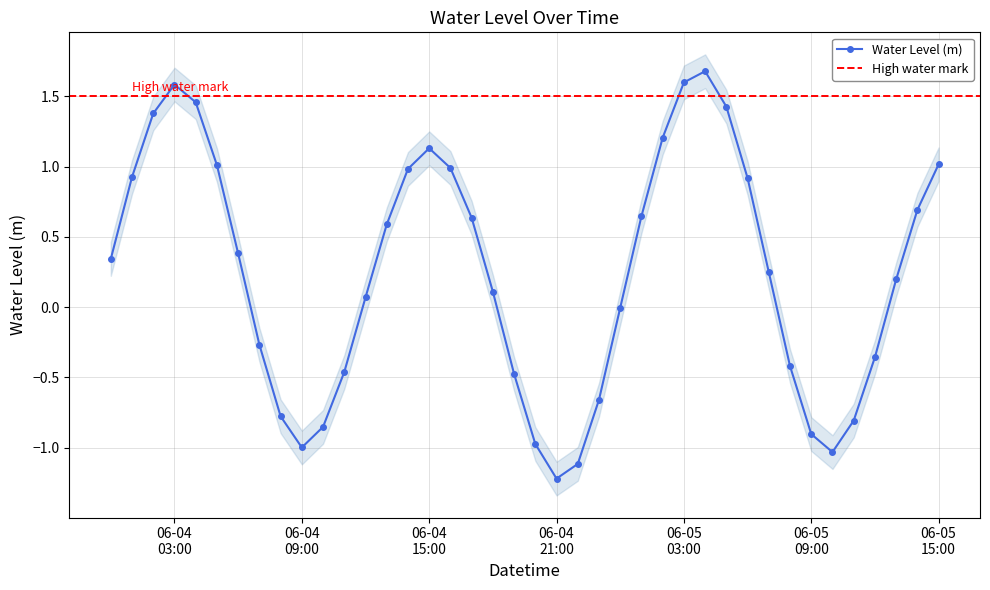

How many interior local valleys does the Water Level (m) series have?

3